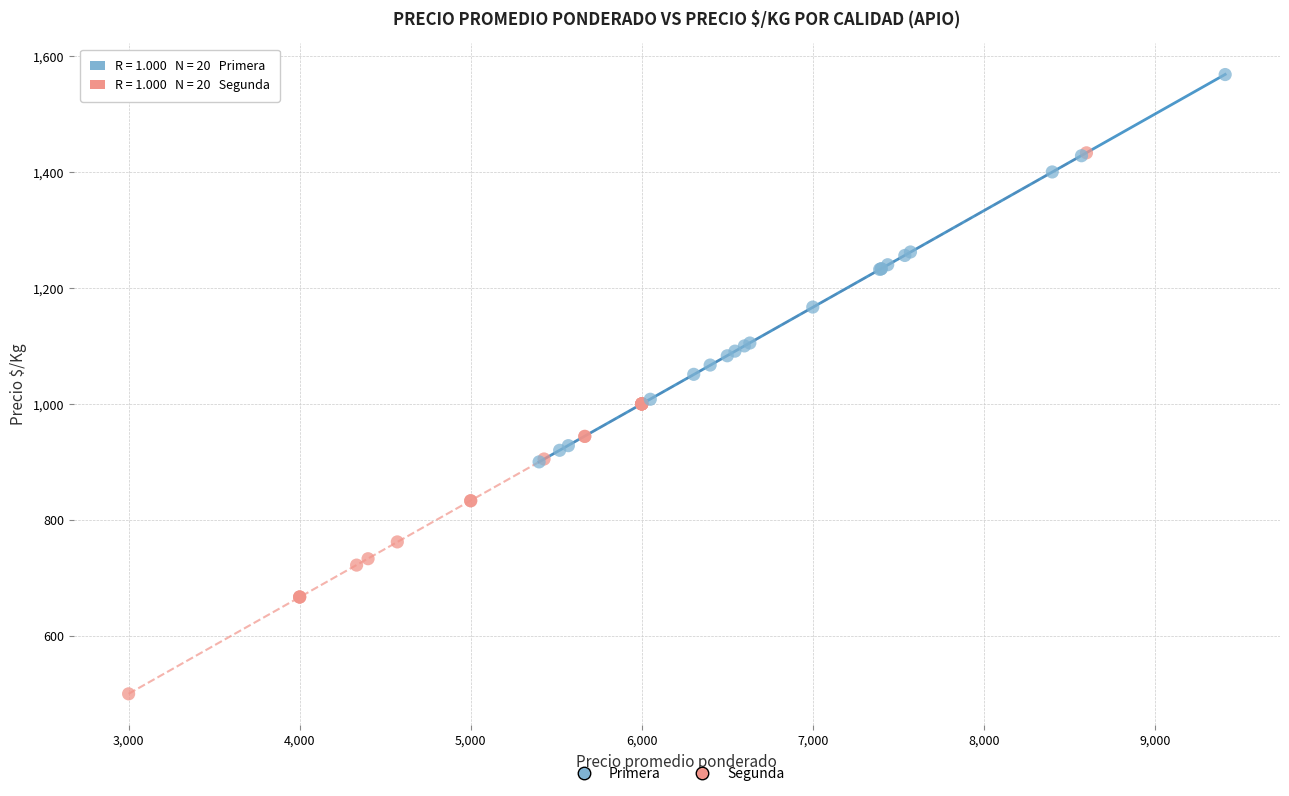

Which series reaches the minimum Y coordinate?

Segunda